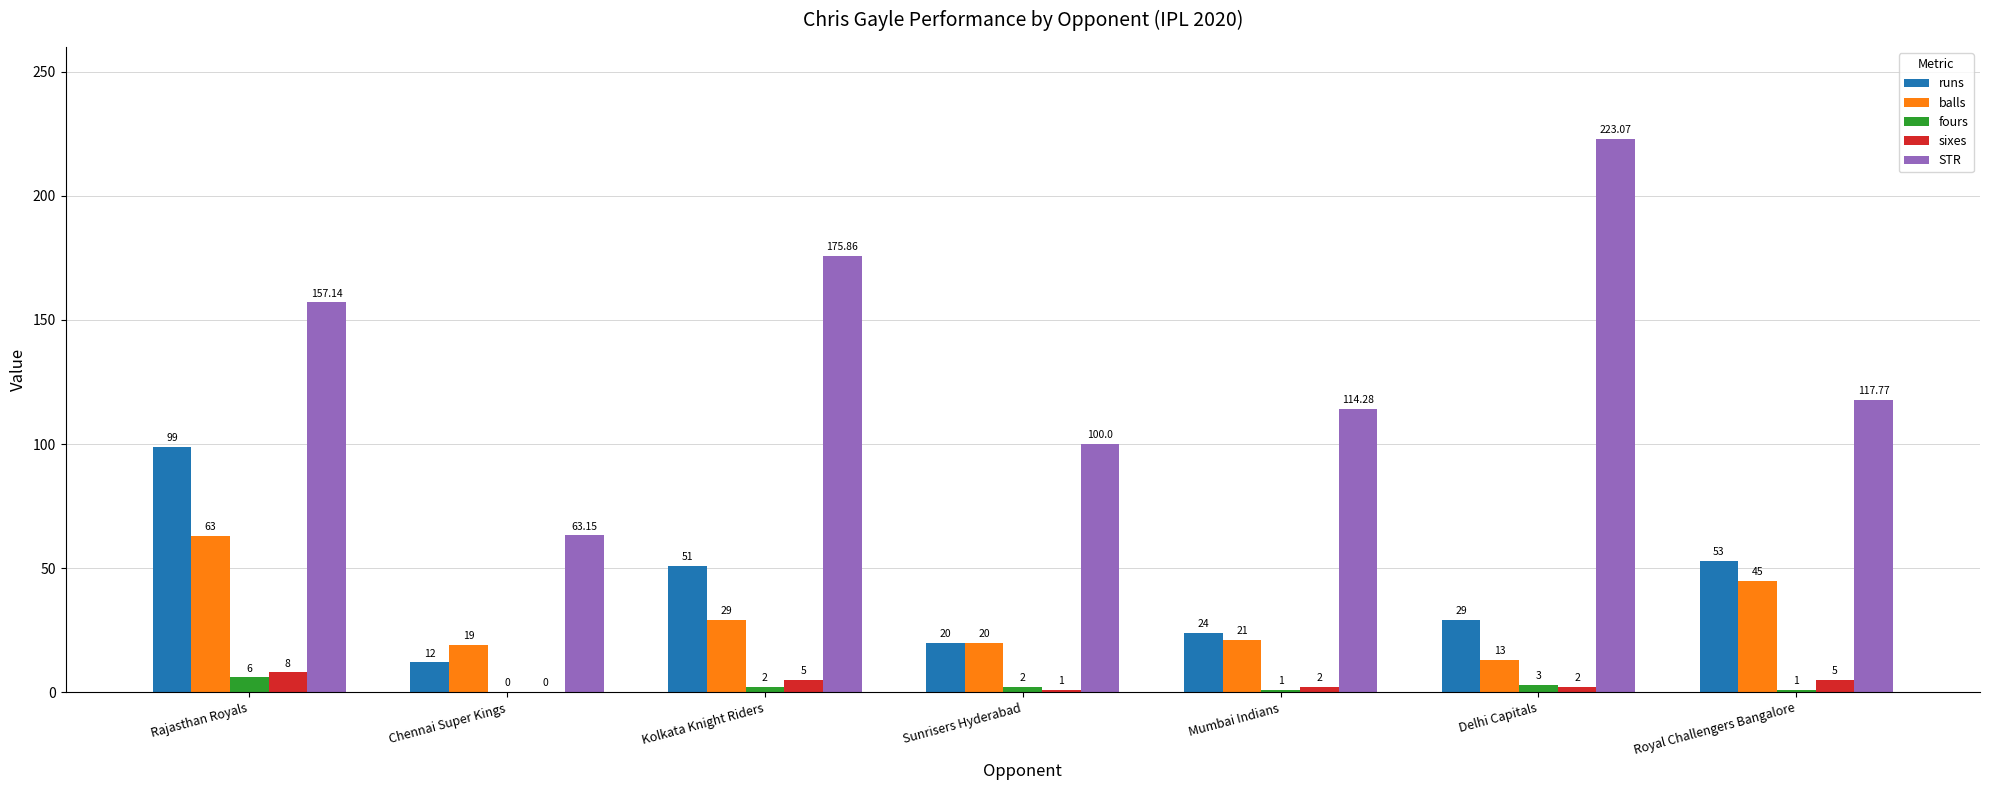

What are all the series names shown in the legend?

runs, balls, fours, sixes, STR